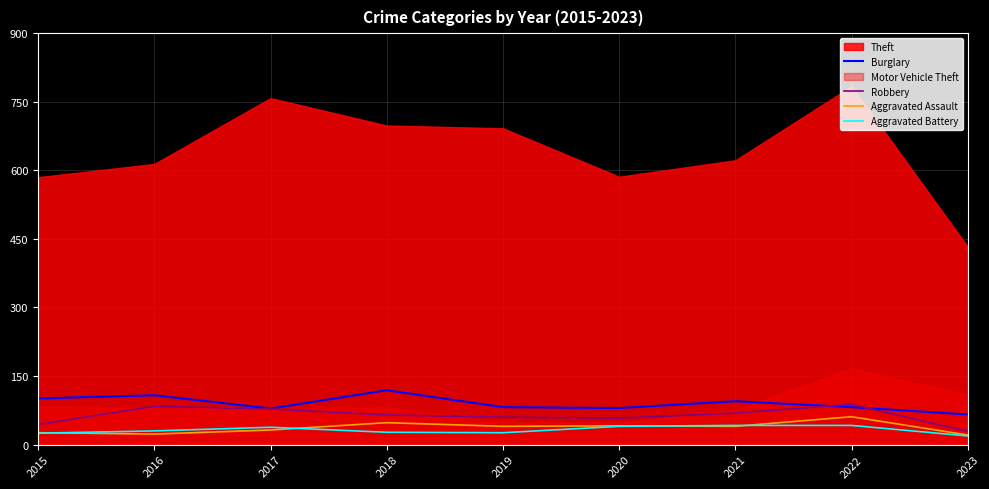

What is the average value of the Aggravated Battery series?

32